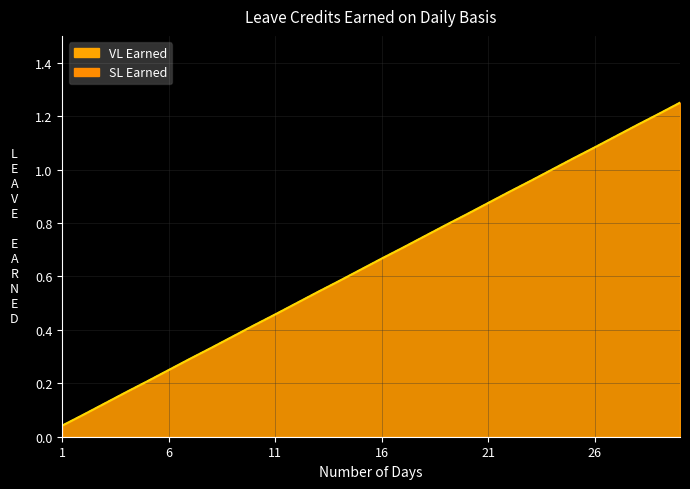

What is the difference between the SL Earned values at 17 and 3?

0.6